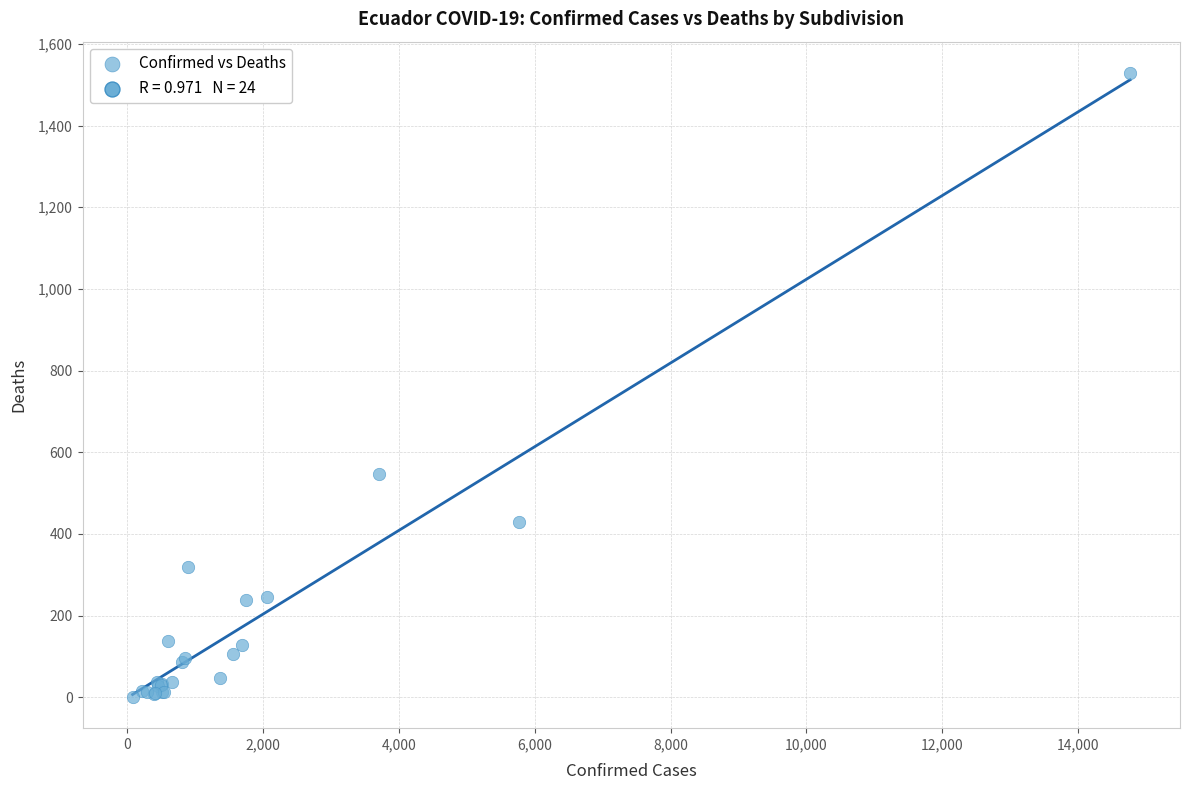

What Y value in the scatter plot is closest to 765?

548